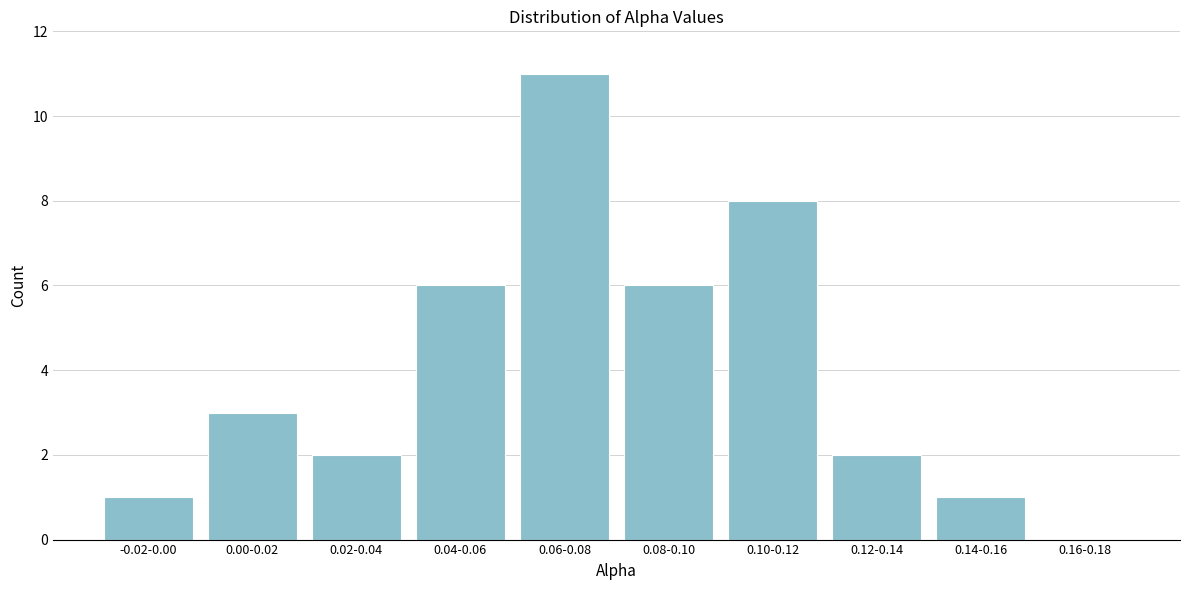

Reading left to right, list all the values displayed in this chart.

-0.02-0.00=1	0.00-0.02=3	0.02-0.04=2	0.04-0.06=6	0.06-0.08=11	0.08-0.10=6	0.10-0.12=8	0.12-0.14=2	0.14-0.16=1	0.16-0.18=0